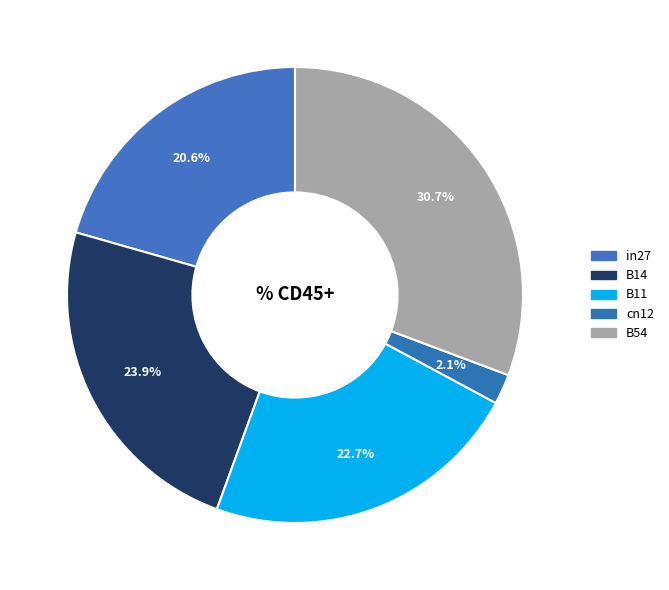

Count the number of slices in the pie.

5